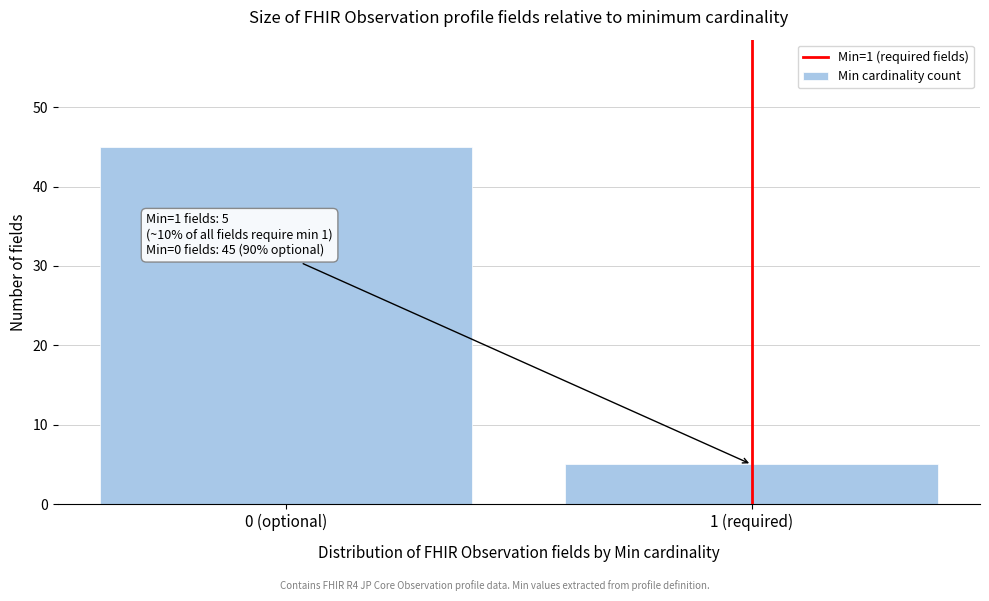

Reading left to right, what are all the values shown in this chart?

45	5